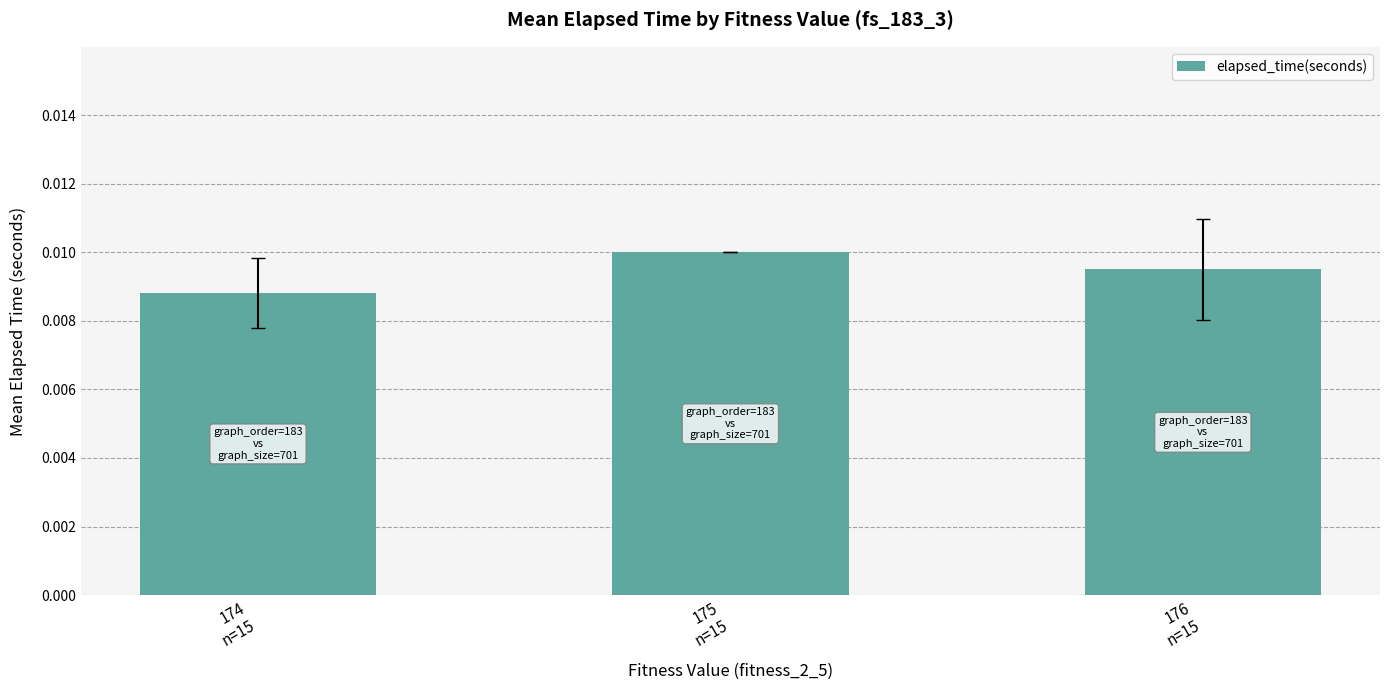

What is the label of the 2nd bar from the right?

175
n=15